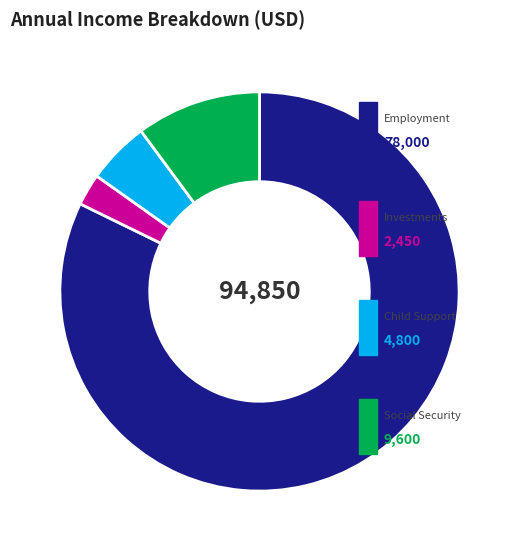

Does any single category account for the majority?

Yes